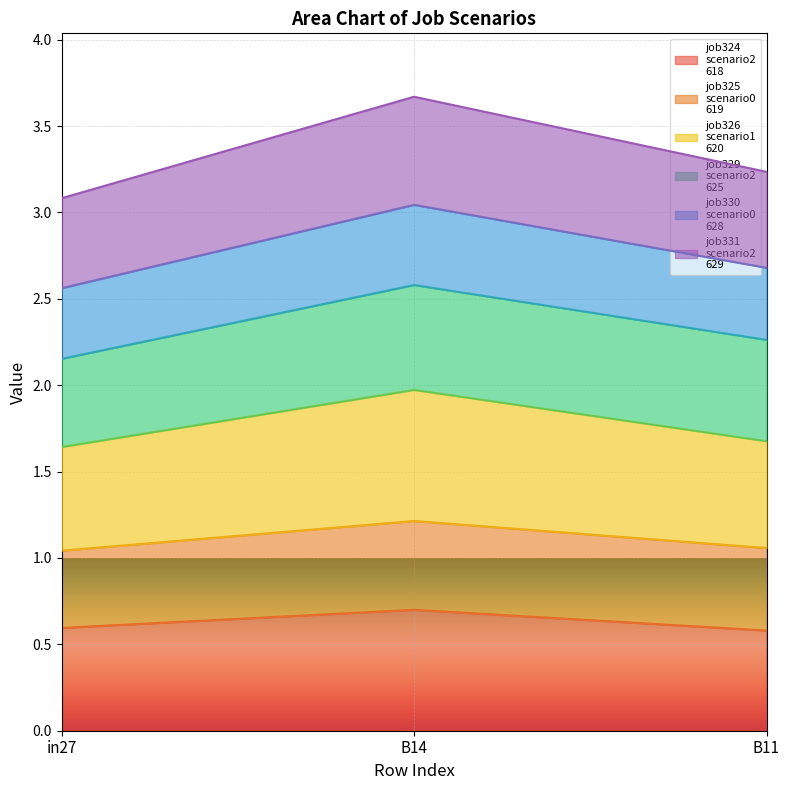

At how many categories does at least one series exceed 2?

3